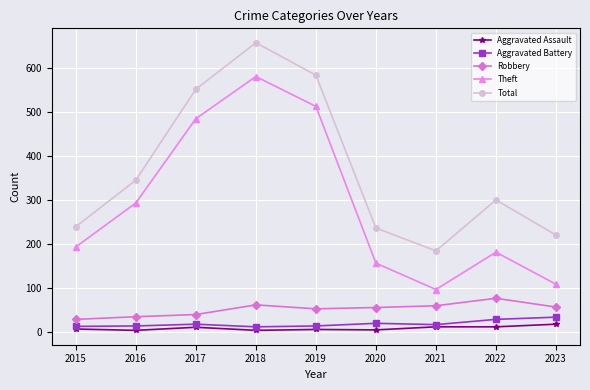

True or false: Total and Aggravated Assault intersect in this chart.

False